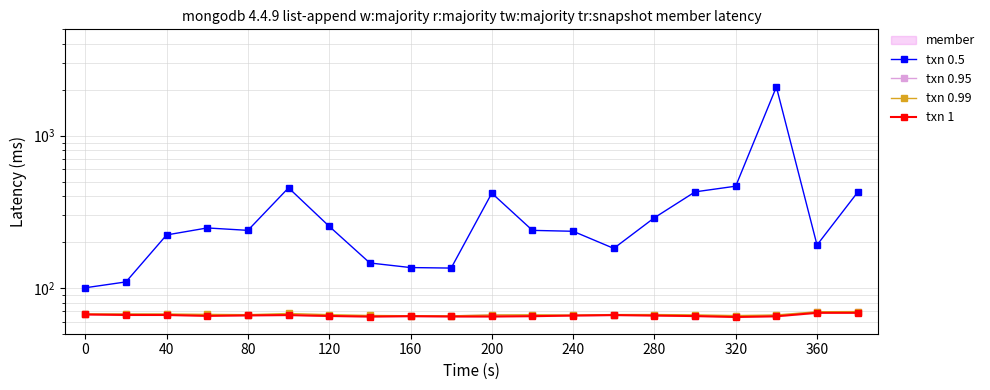

Reading left to right, extract all data points from this chart.

txn 0.5: 100.2	109.5	222.8	247.7	238.8	454.5	253.9	145.8	136.1	135.0	419.4	238.8	235.6	181.8	289.1	427.6	466.0	2092.1	191.4	425.1
txn 0.95: 67.1	67.4	67.0	65.9	66.7	66.3	65.4	65.3	65.5	65.5	66.3	66.1	66.0	66.6	66.7	65.7	65.3	65.9	69.5	69.5
txn 0.99: 67.4	67.4	67.4	67.0	66.7	67.9	66.7	65.9	65.6	65.5	66.4	66.6	66.2	66.8	66.8	66.5	65.8	66.4	69.7	69.9
txn 1: 66.9	66.4	66.4	65.5	66.0	66.3	65.4	64.8	65.2	64.9	64.9	65.2	65.8	66.3	65.8	65.3	64.4	65.1	68.6	68.6